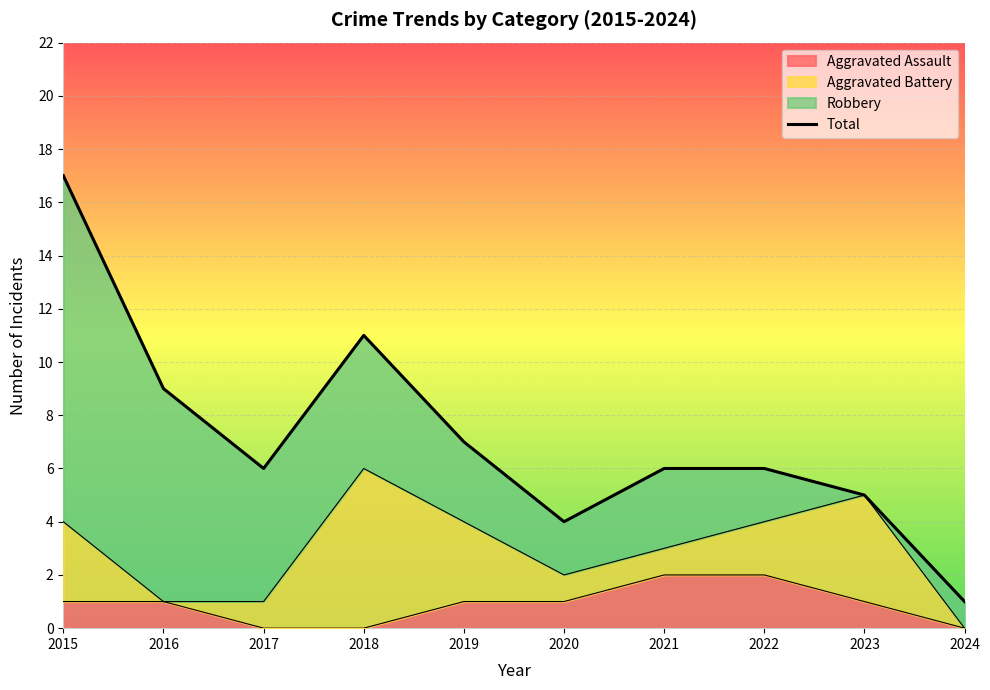

Reading left to right, list all the values displayed in this chart.

17	9	6	11	7	4	6	6	5	1